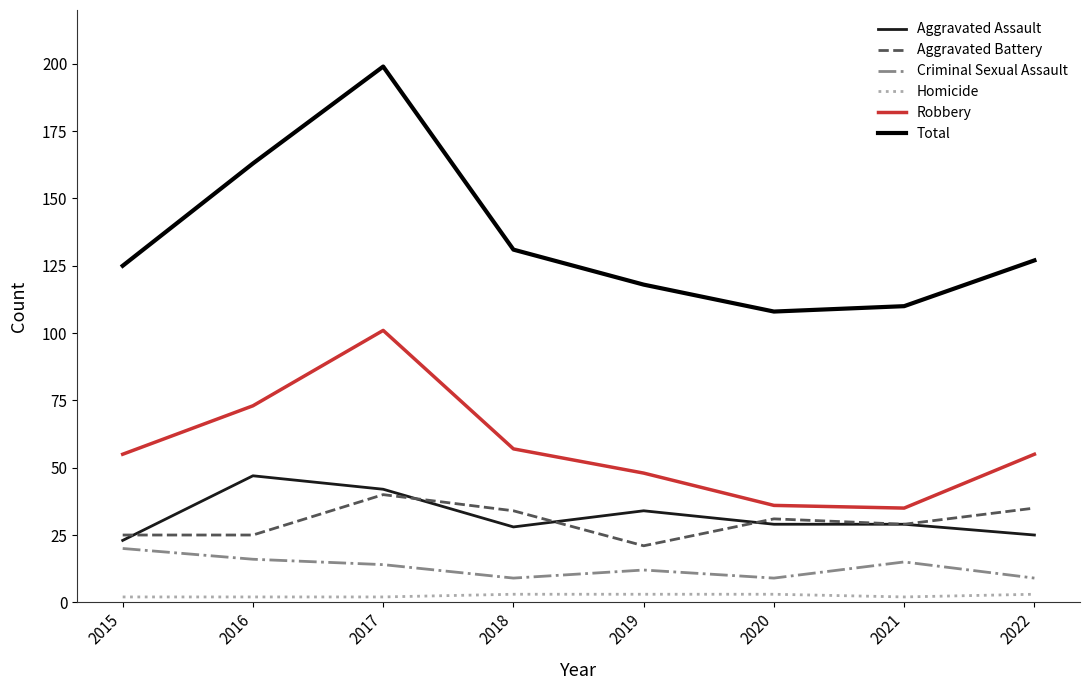

How many series are shown in this chart?

6